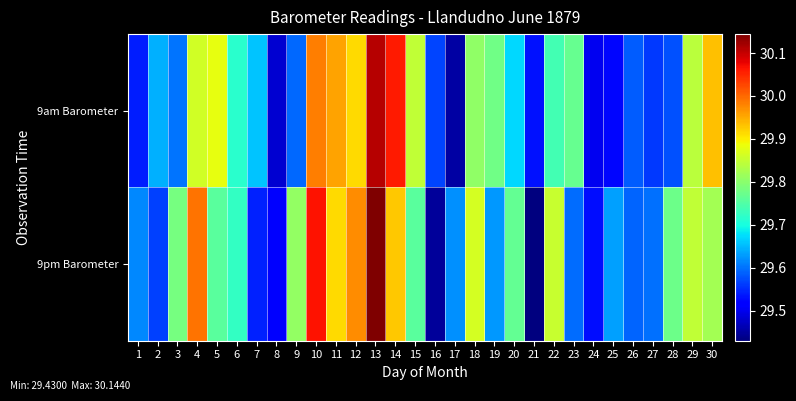

At how many categories does at least one series exceed 29?

30